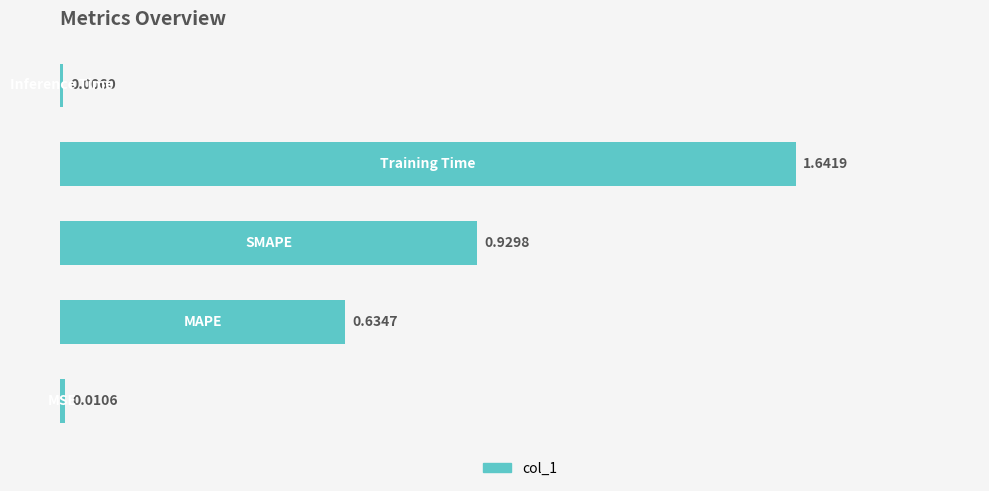

What is the sum of all values?

3.2